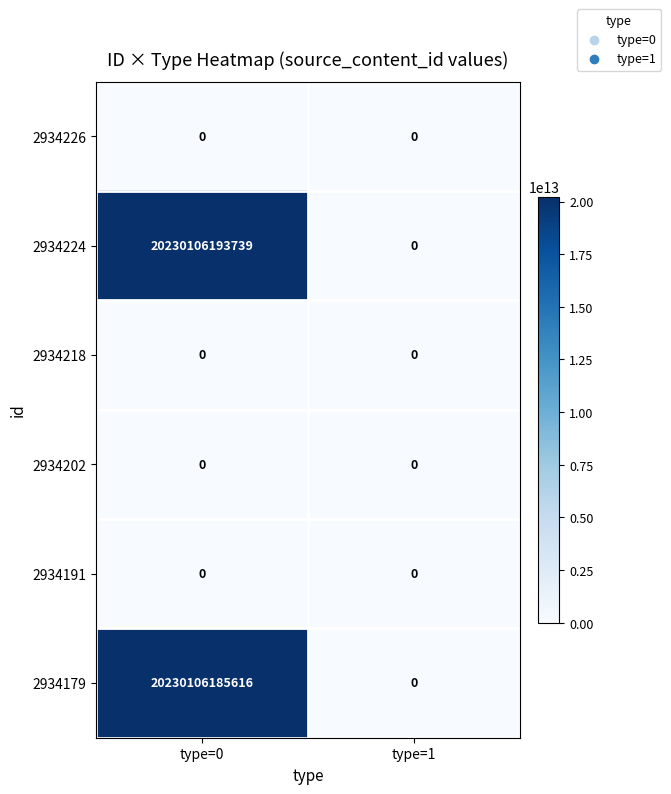

Between type=0 and type=1, which series saw the biggest shift?

2934224